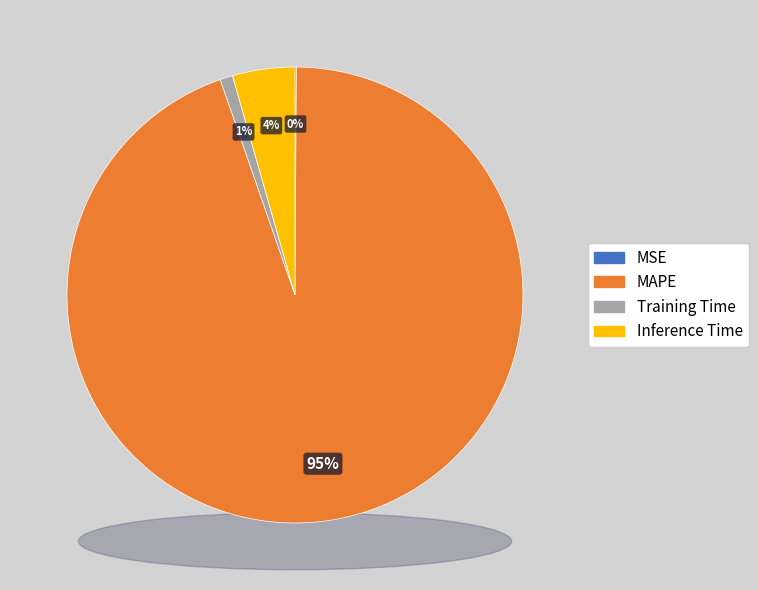

How many slices are in this pie chart?

4